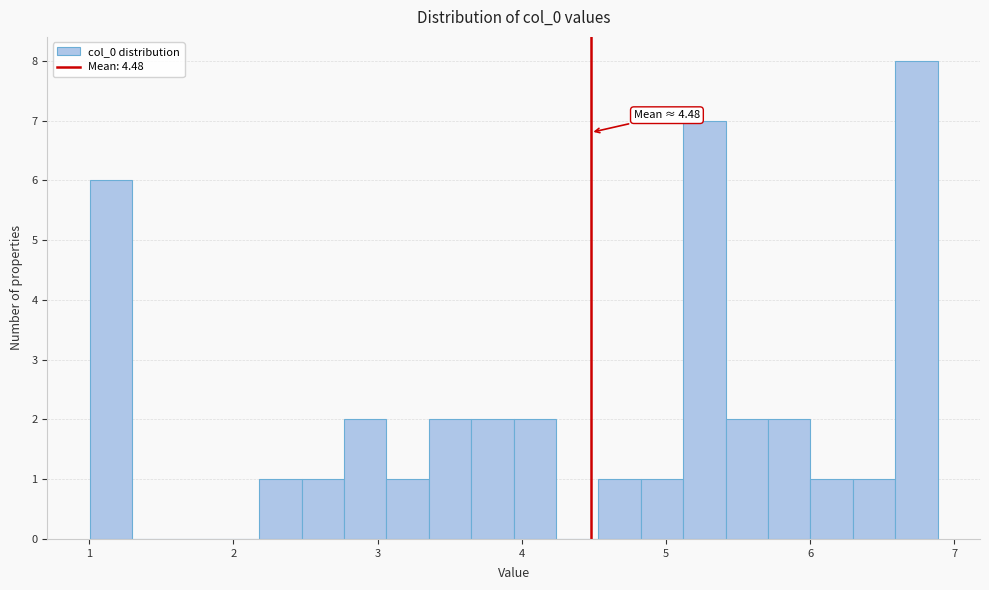

Read against the x-axis, roughly where is the centre of the tallest bar?

6.7